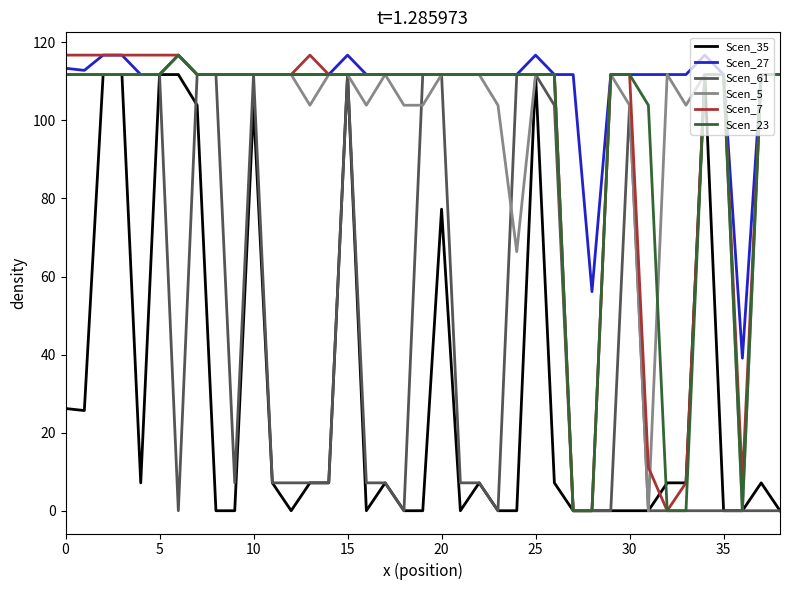

Which series has the largest total across all categories?

Scen_27